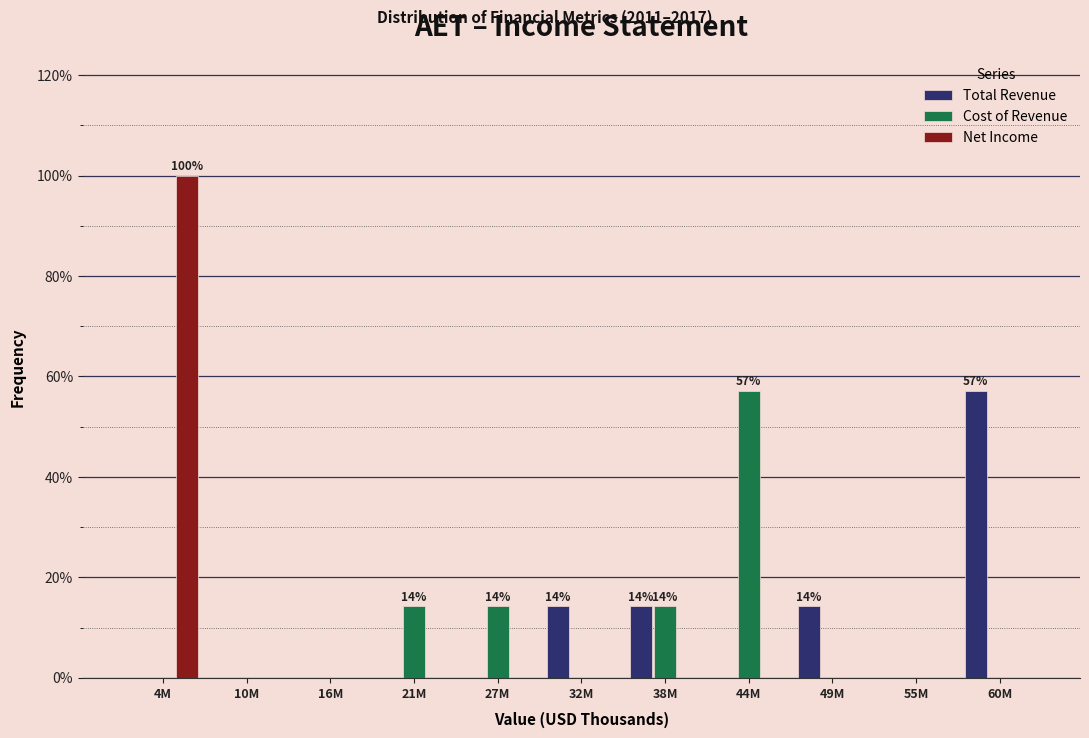

What are all the series names shown in the legend?

Total Revenue, Cost of Revenue, Net Income